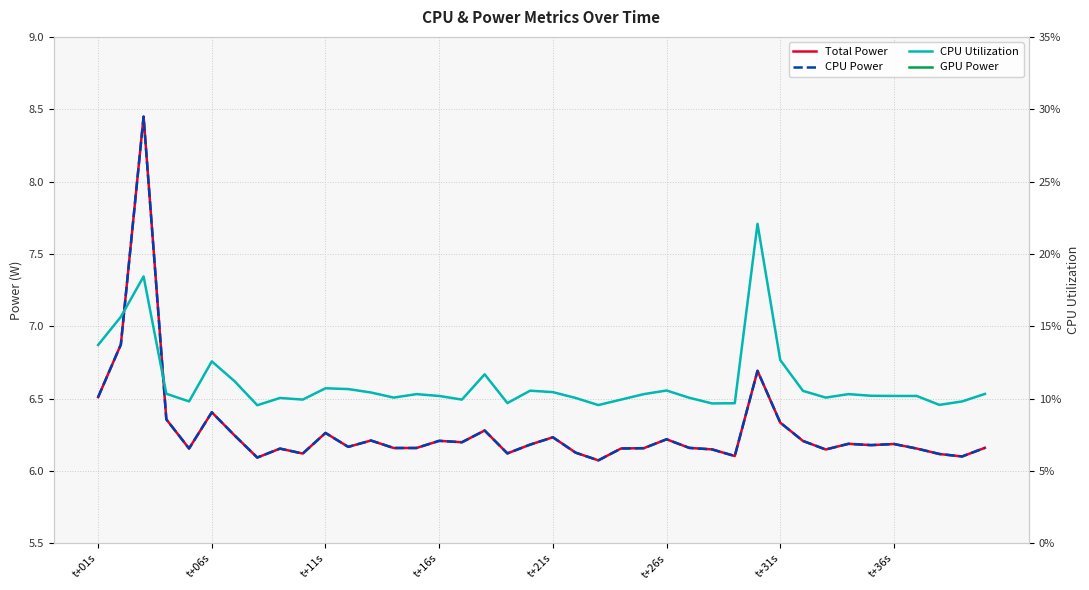

True or false: GPU Power and CPU Power cross at least once.

False